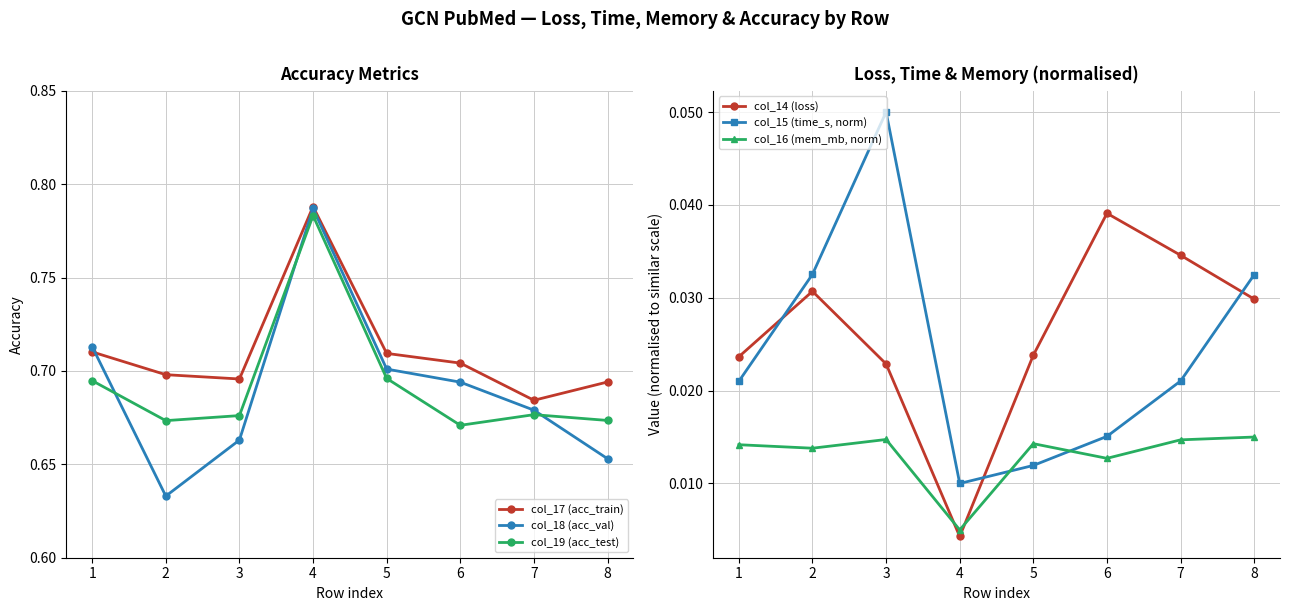

Where is the first local maximum for col_18 (acc_val)?

4